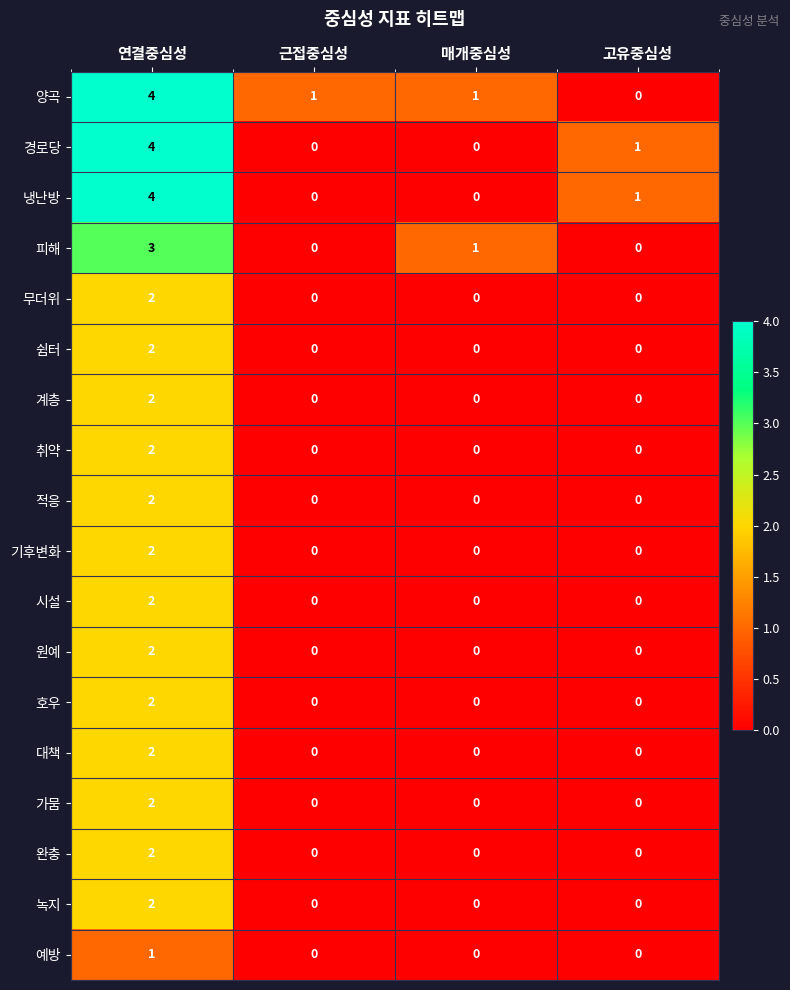

Which series has the largest total across all categories?

양곡